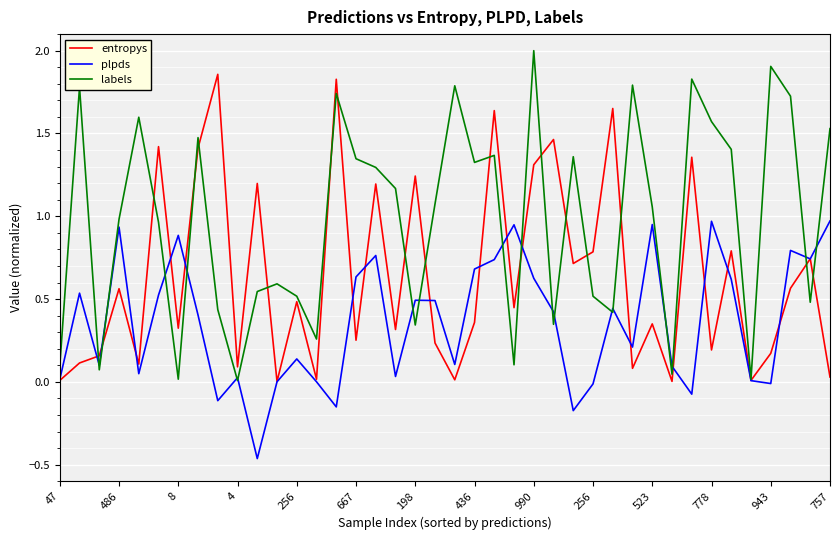

What are all the series names shown in the legend?

entropys, plpds, labels